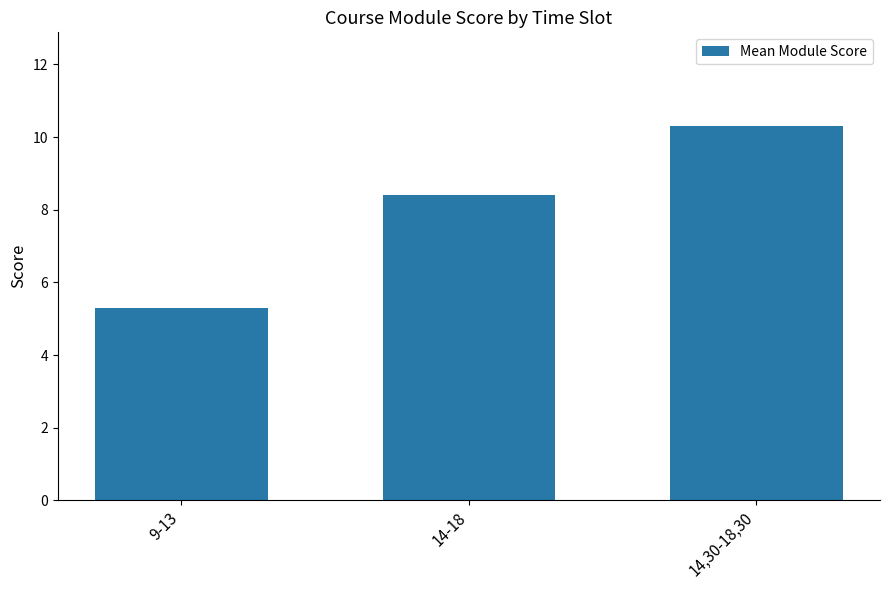

Rank the categories by value from highest to lowest.

14,30-18,30, 14-18, 9-13